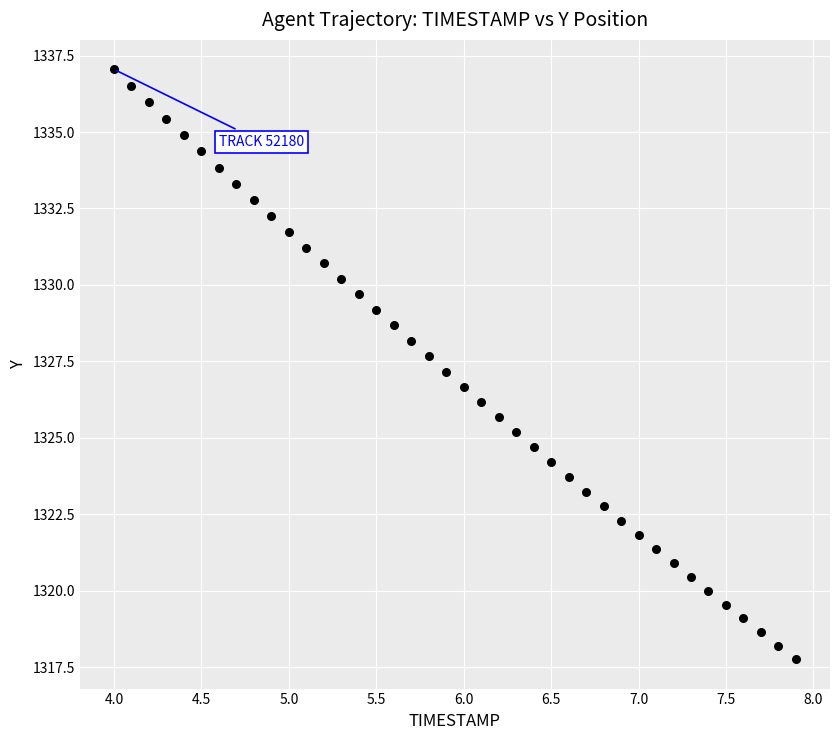

What is the range of Y values (max minus min)?

19.3